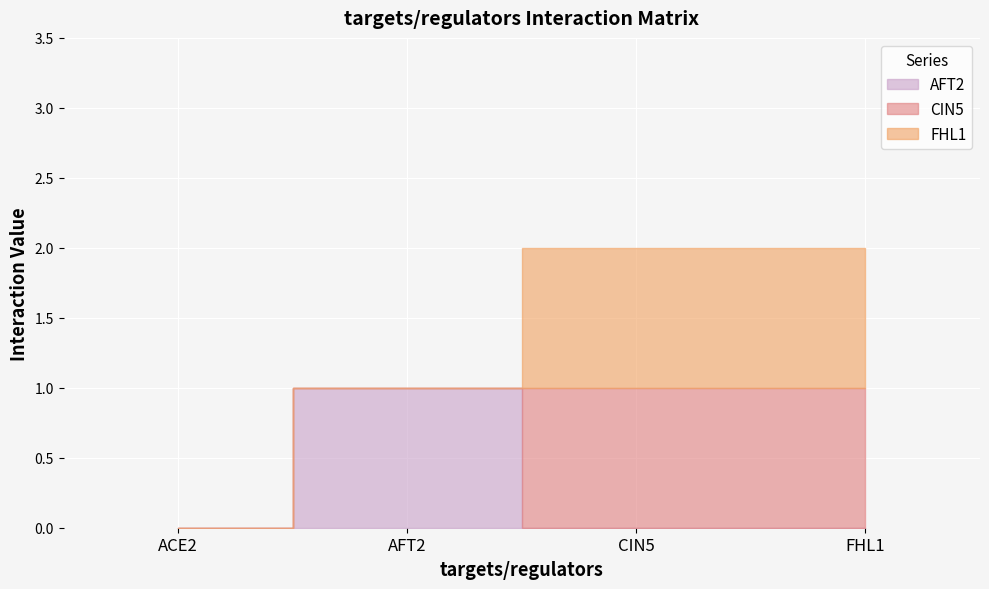

What is the label of the 1st point from the left?

ACE2